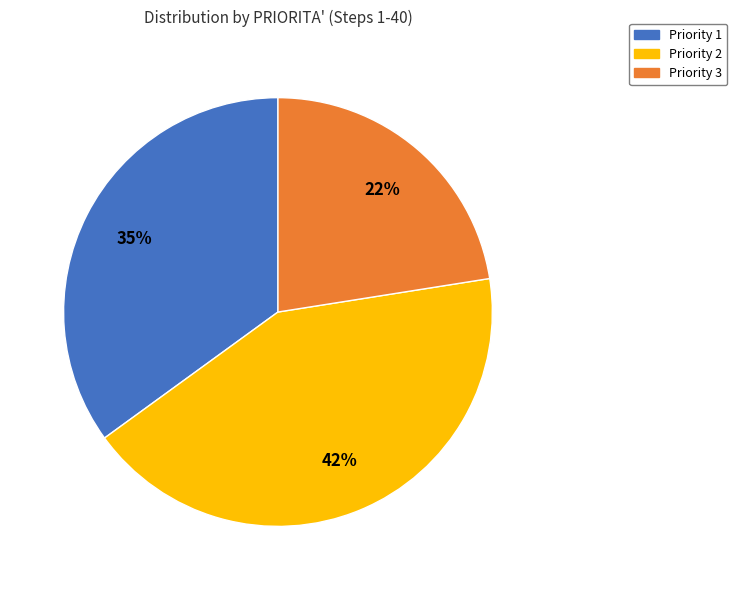

Which category has the smallest portion of the pie?

Priority 3